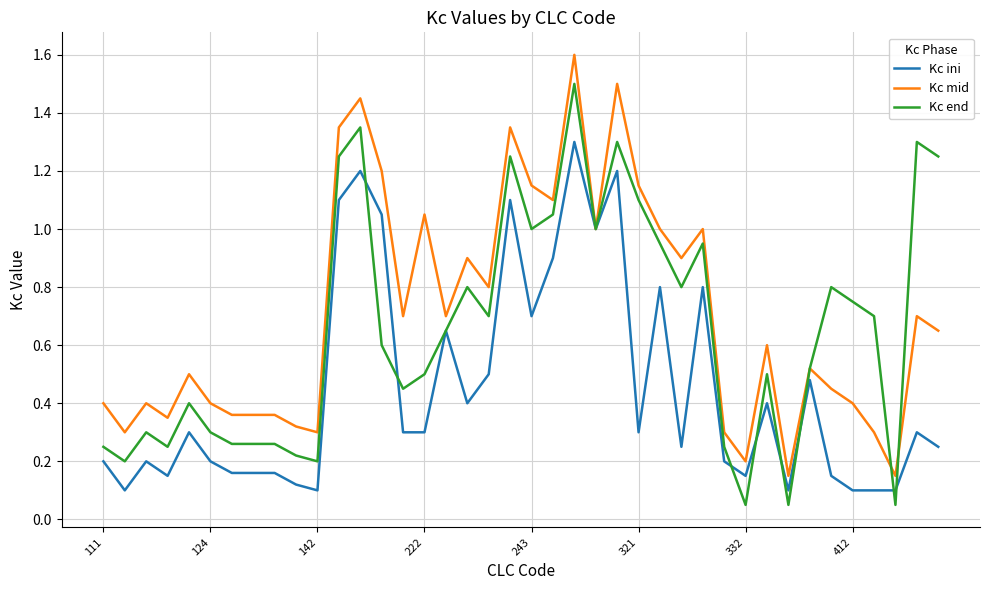

List the series in order of their peak value, lowest first.

Kc ini, Kc end, Kc mid